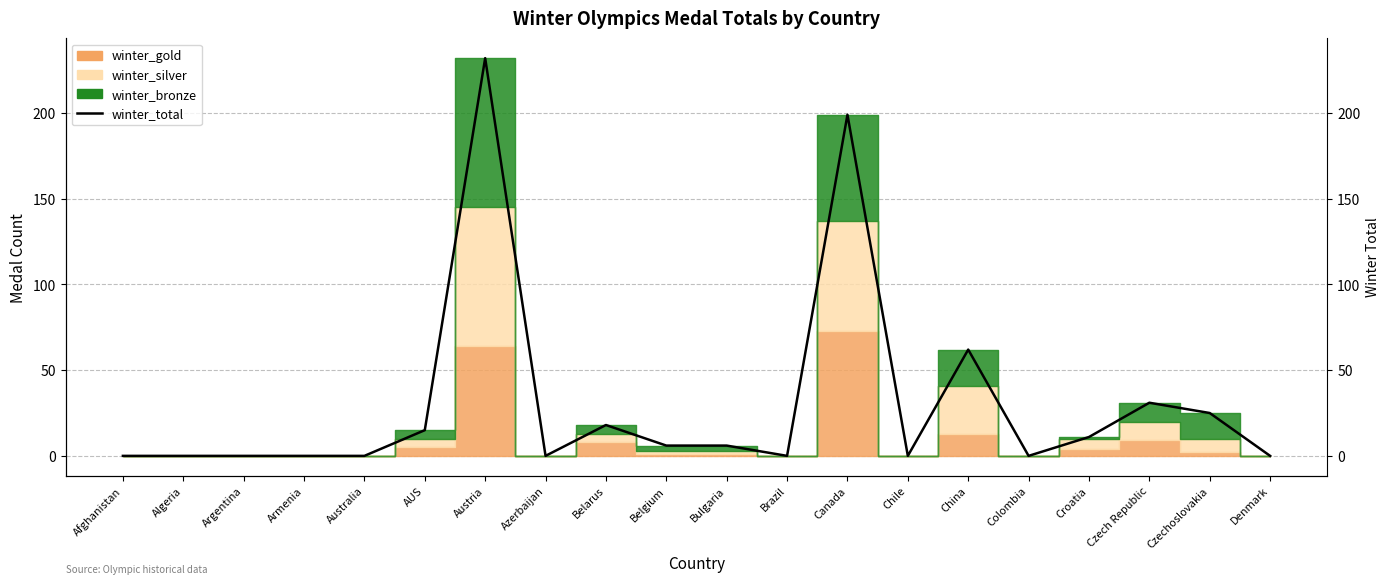

Which has a higher value, Belgium or China?

China